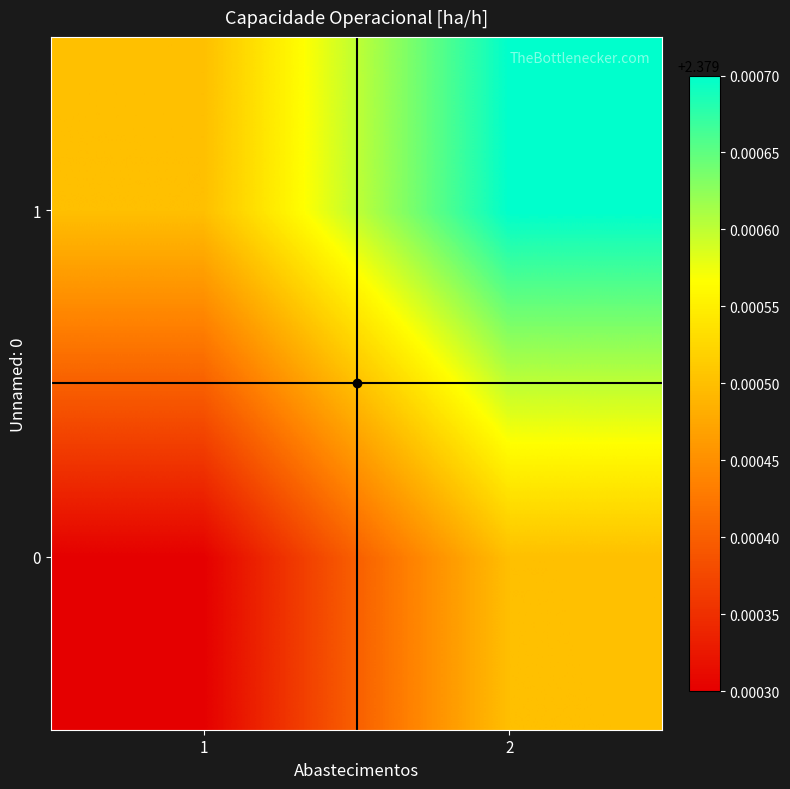

Which has a higher value, 1 or 2?

2